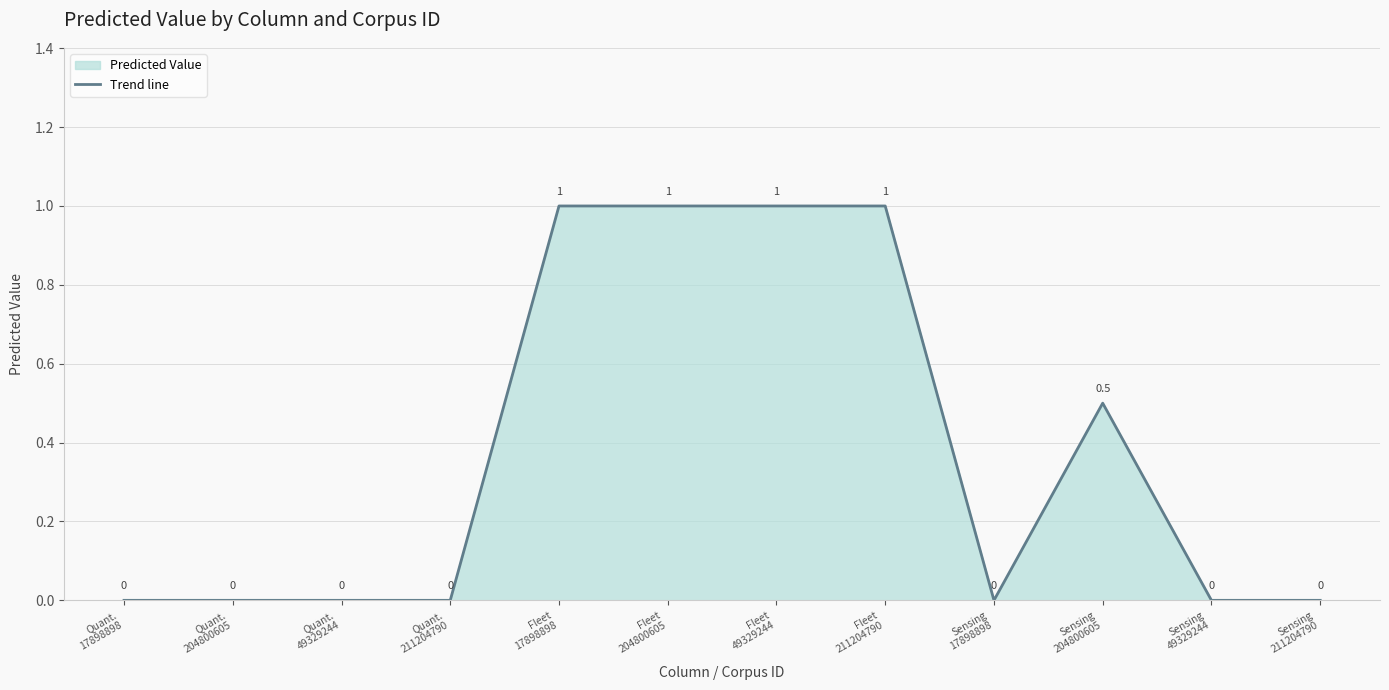

What is the difference between the maximum and minimum values?

1.0